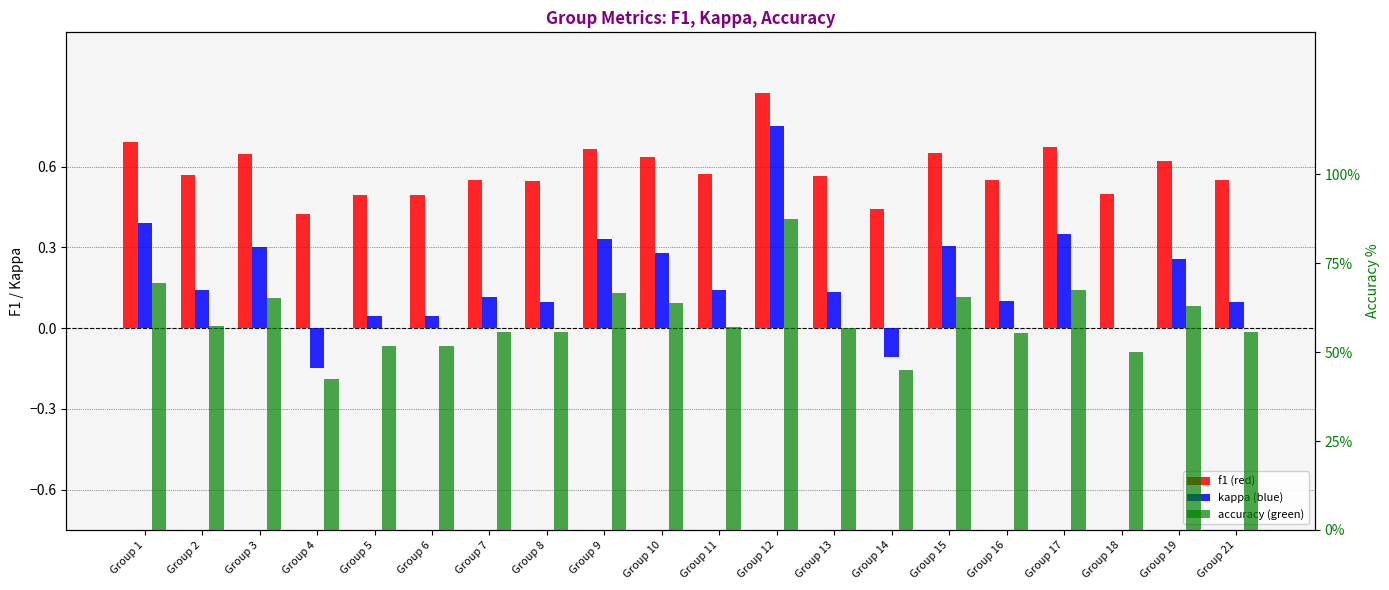

Is the value of f1 at Group 15 greater than the value of accuracy at Group 12?

No